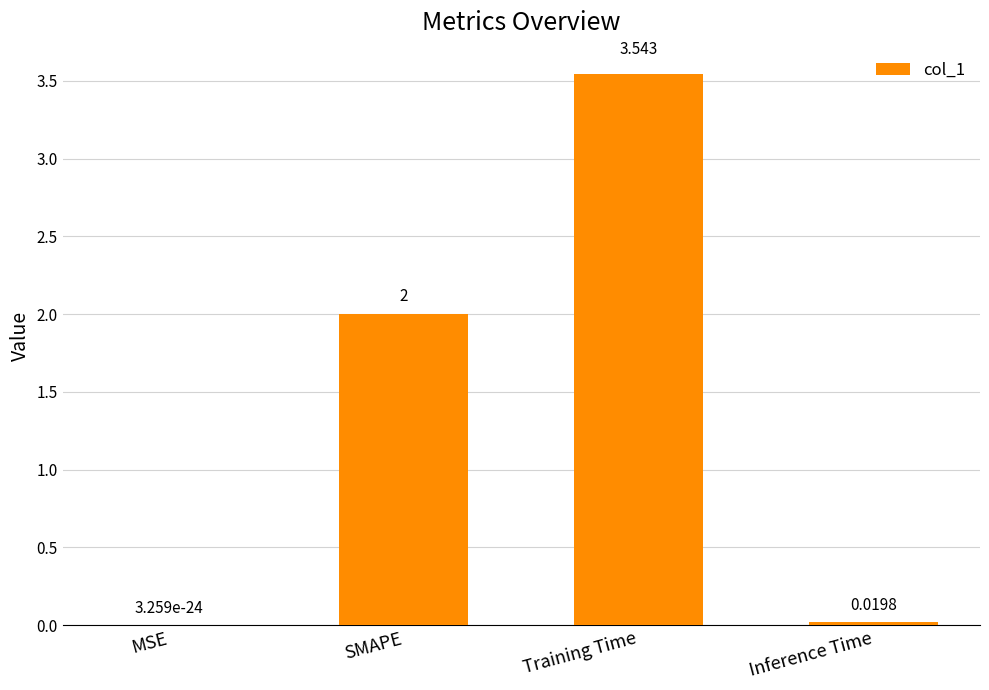

Which category has the highest value across all series?

Training Time